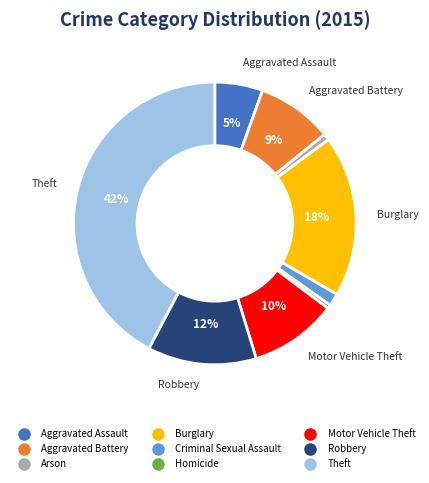

How many slices are in this pie chart?

9